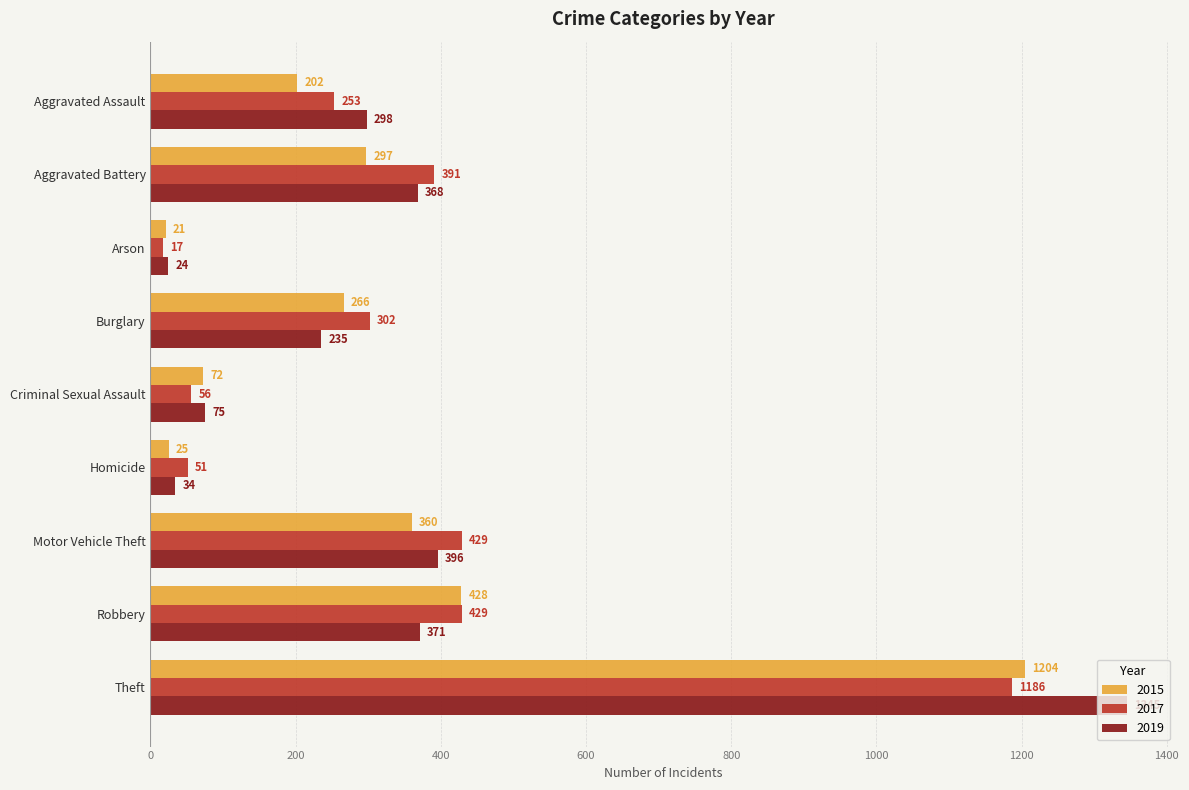

What is the average value of the 2019 series?

350